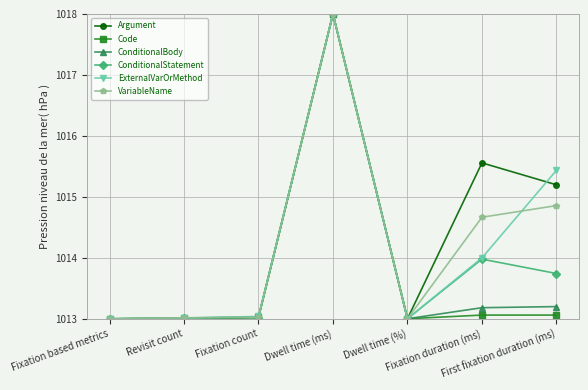

Which label corresponds to the largest value in the chart?

Dwell time (ms)